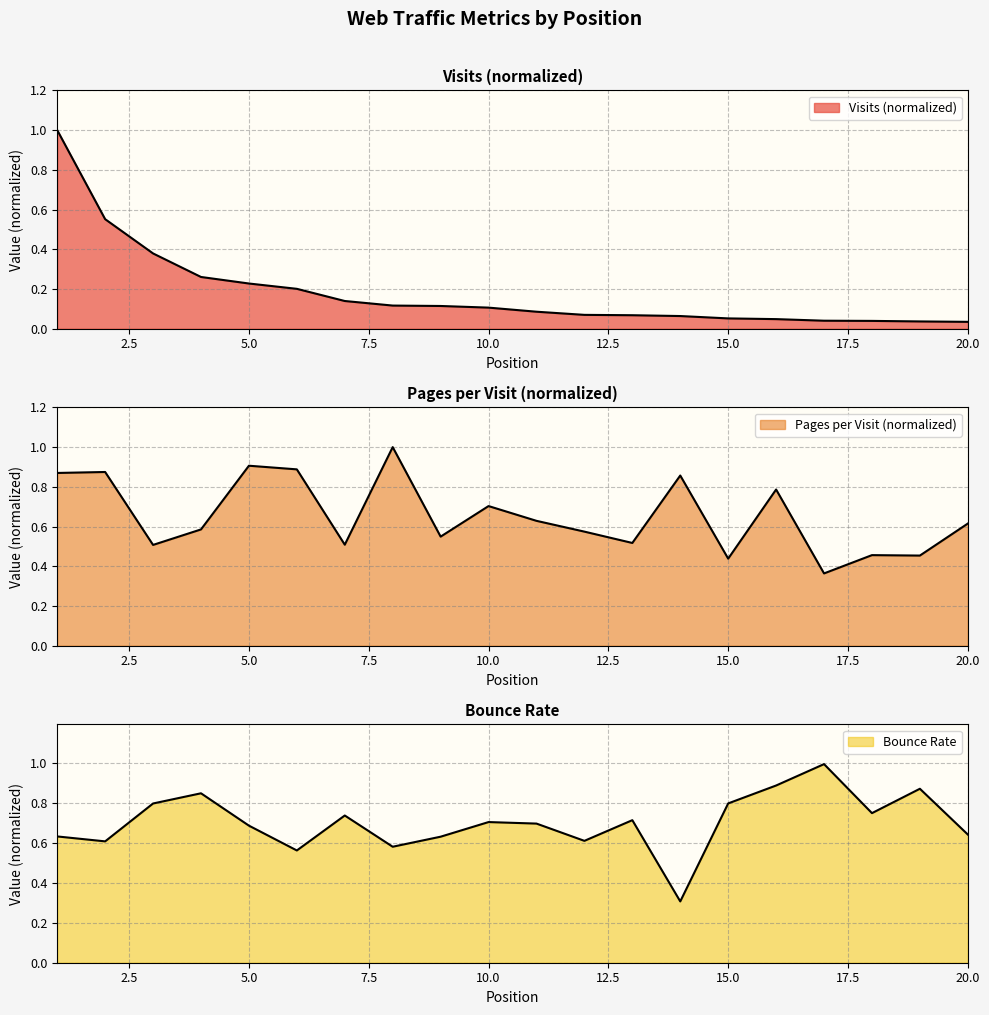

Between which two adjacent categories do visits and pages_per_visit first intersect?

1 and 2